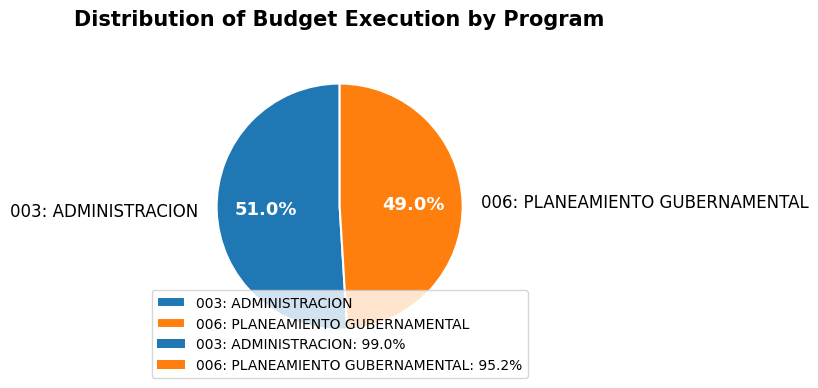

How many slices are in this pie chart?

2